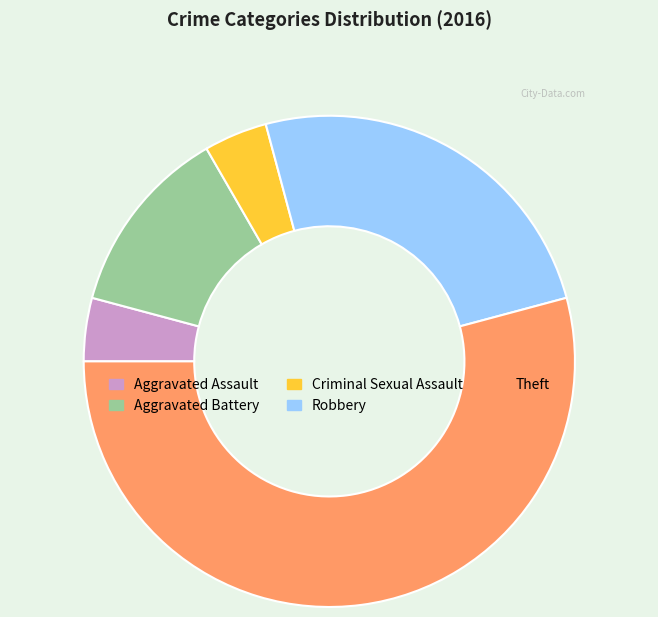

Is the sum of Criminal Sexual Assault and Theft greater than half?

Yes